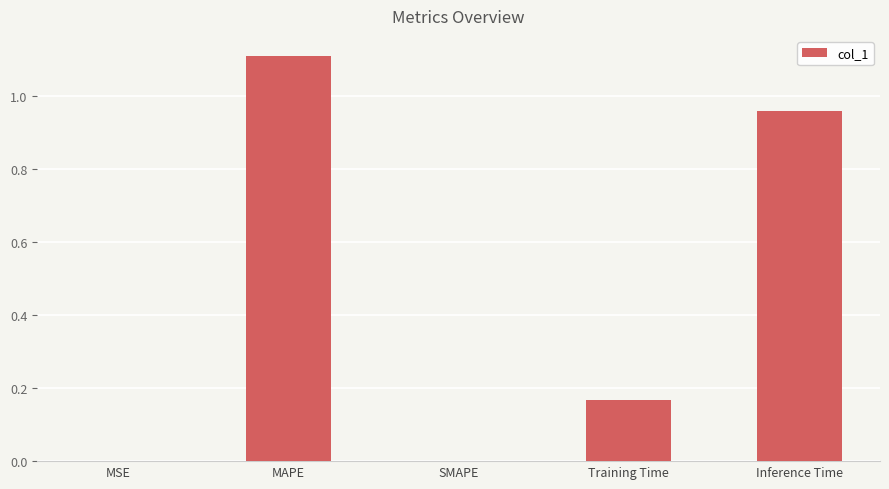

Are the bars grouped side by side (vs. stacked)?

No